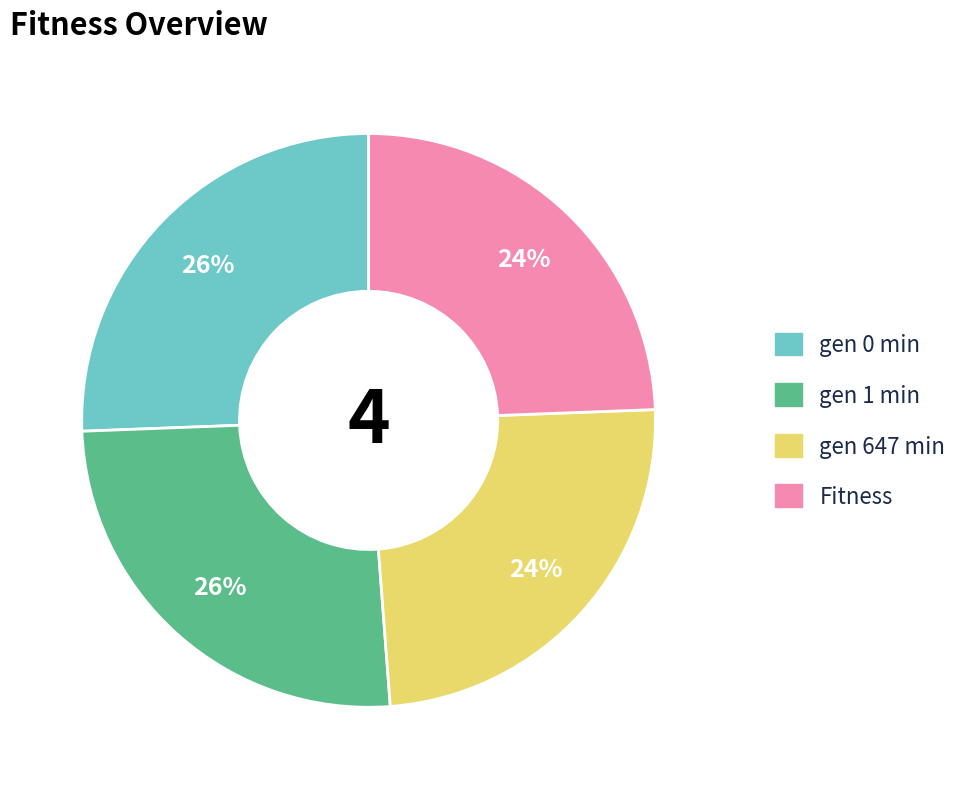

The gen 647 min slice represents 18% of the pie. True or false?

False